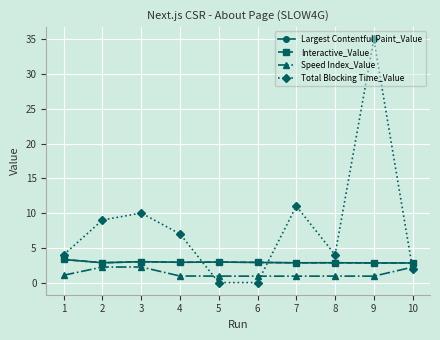

After their last crossing, which series has the higher values: Total Blocking Time_Value or Interactive_Value?

Interactive_Value